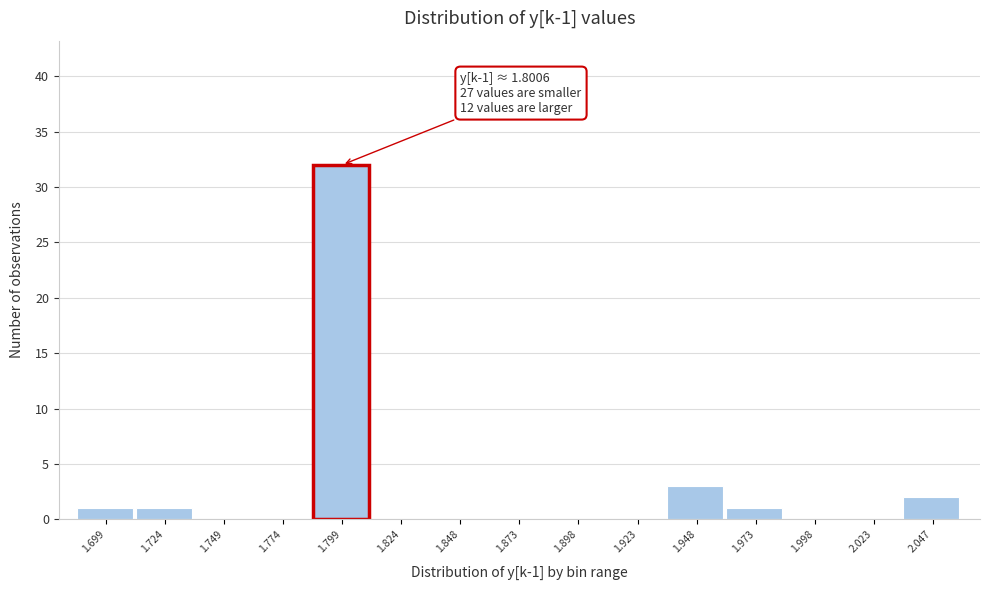

Which range on the x-axis has the tallest bar?

1.785 to 1.810